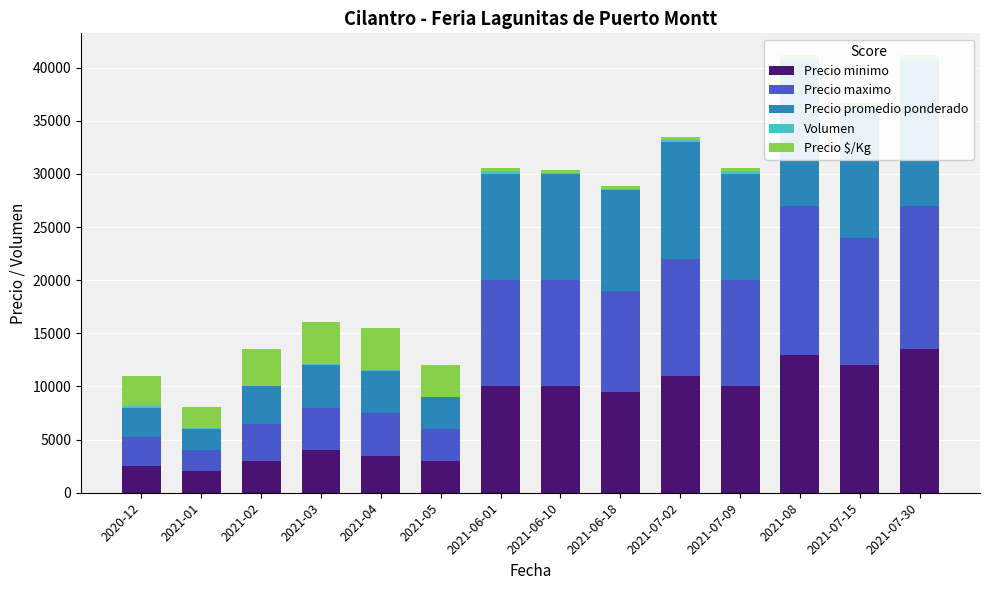

What is the average value of the Volumen series?

166